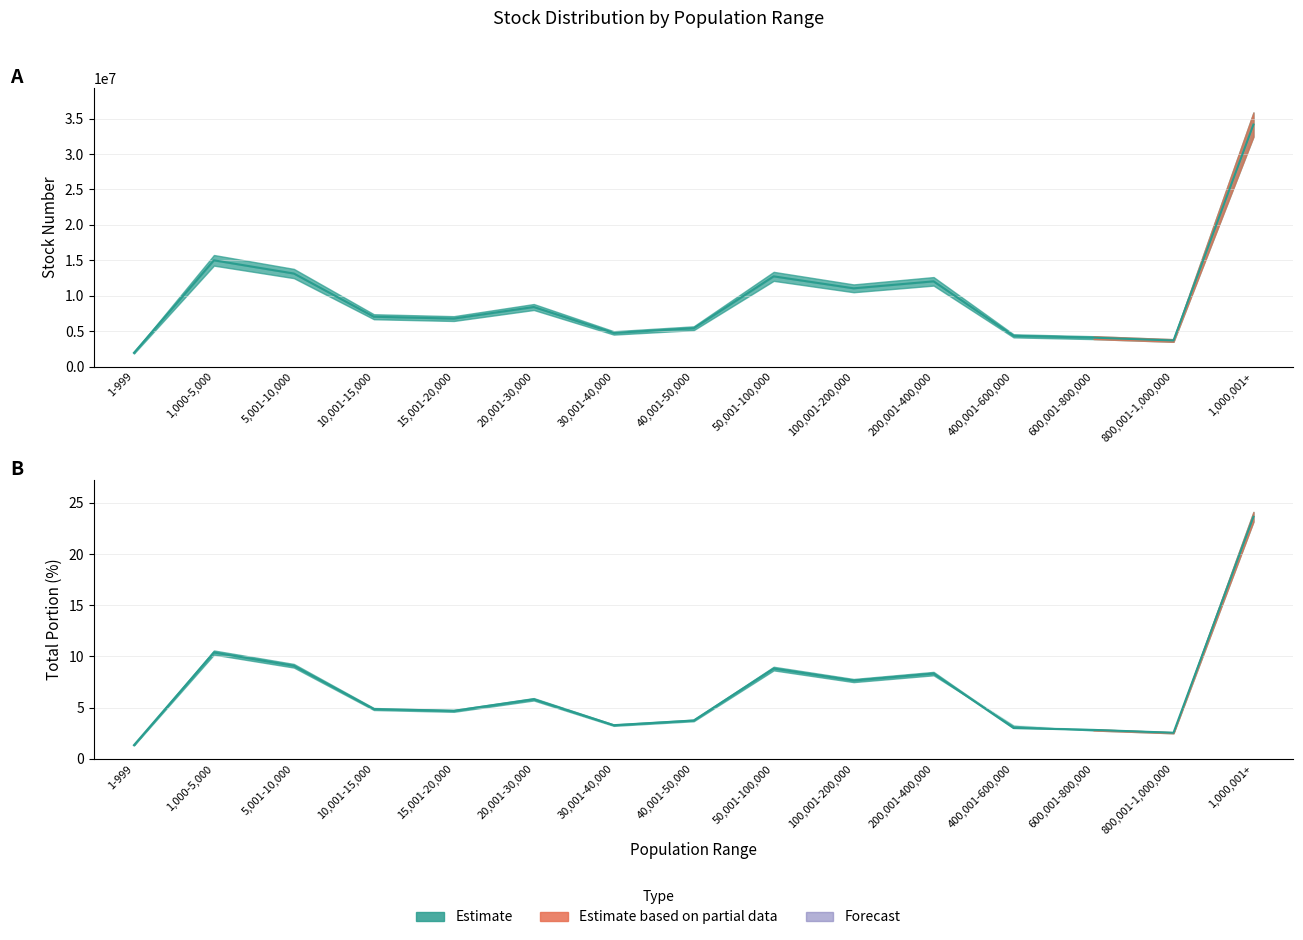

What is the difference between the maximum and minimum values in the stock number (20170616) series?

32232094.0